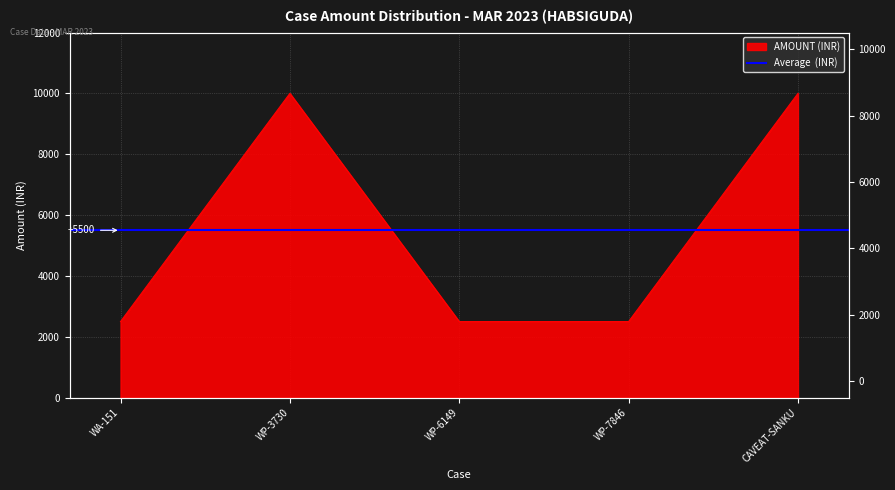

List the labels in order of value, largest first.

WP-3730, CAVEAT-SANKU, WA-151, WP-6149, WP-7846